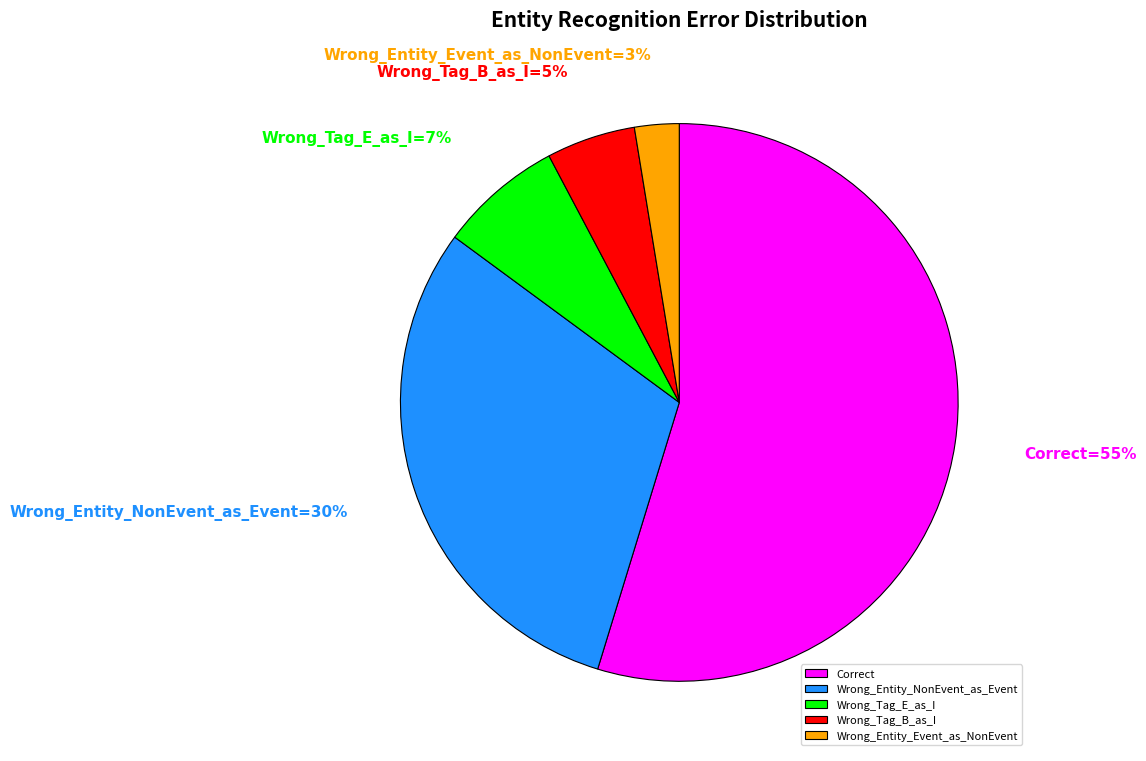

To the nearest percent, what portion does Wrong_Entity_NonEvent_as_Event represent?

30%